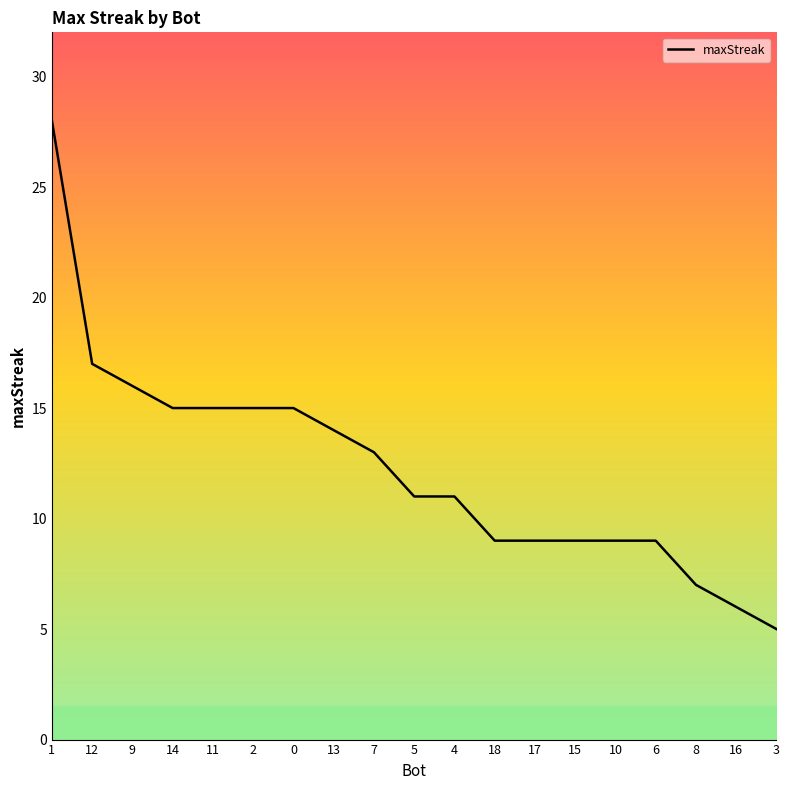

Is it true that the value at 9 is 23?

False